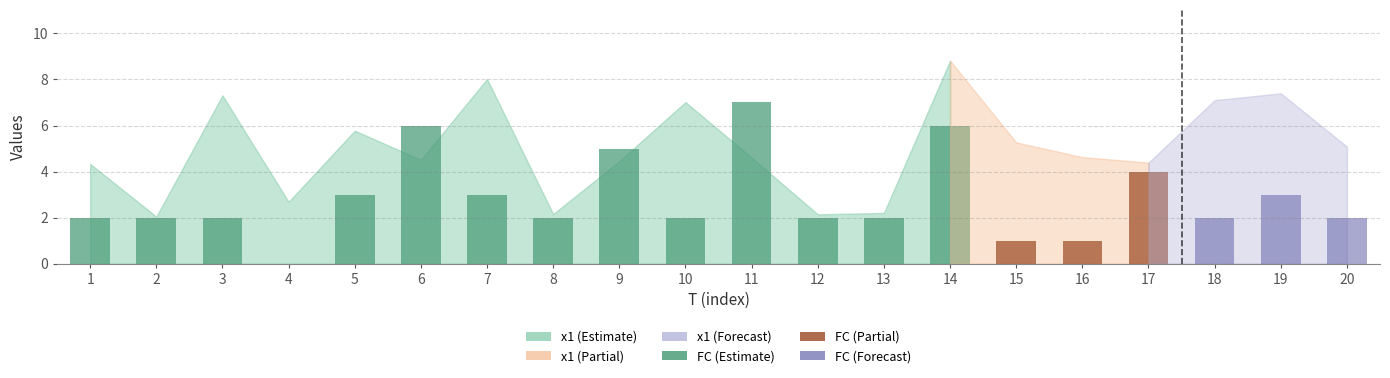

The value at 12 is 2. True or false?

True